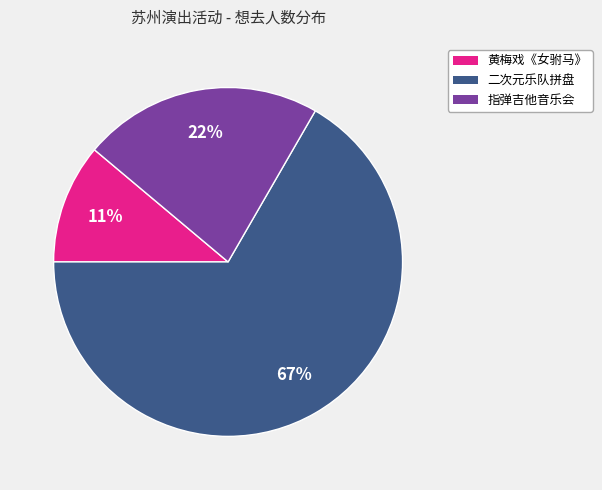

To the nearest percent, what is the difference between the largest and smallest slice percentages?

56%